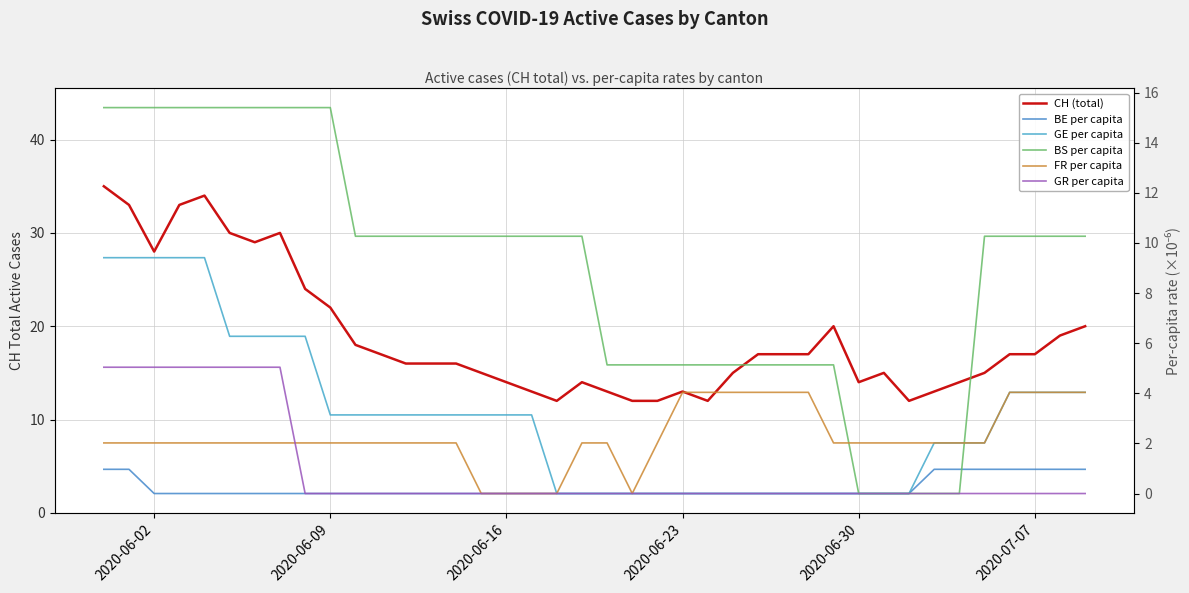

At how many categories does at least one series exceed 32?

4